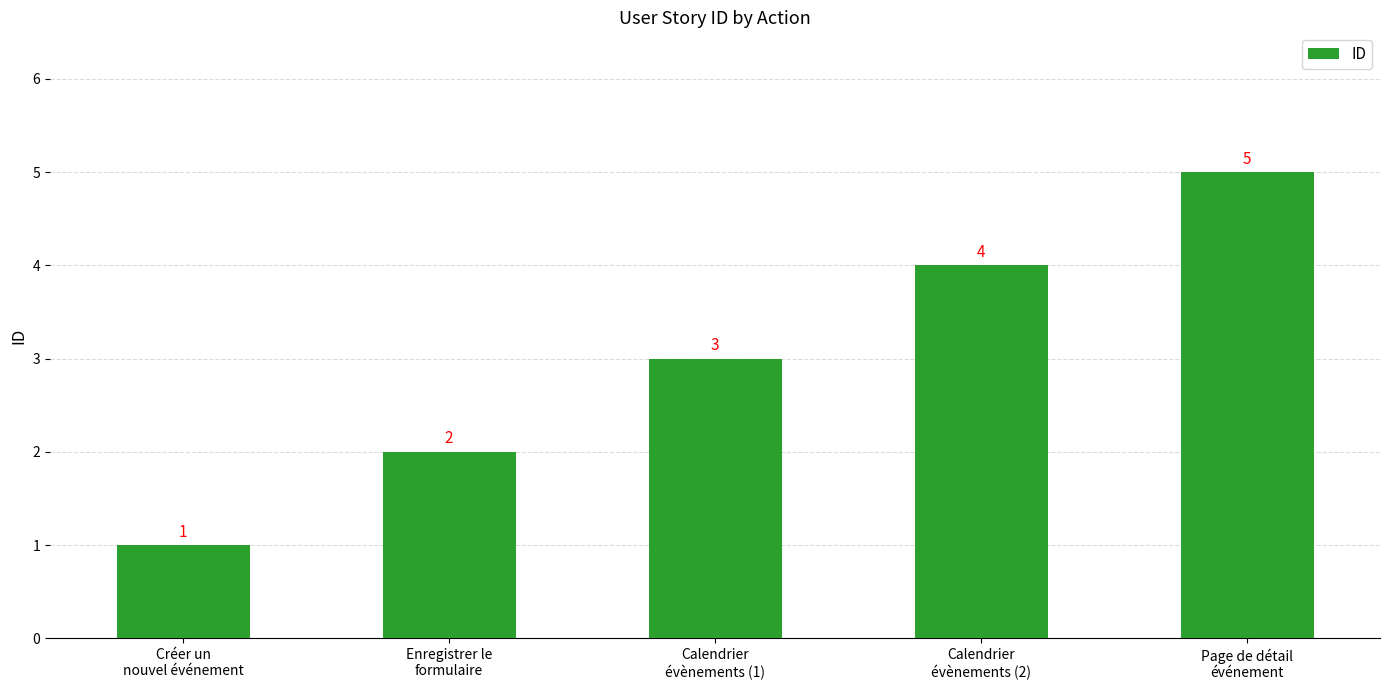

Reading left to right, extract all data points from this chart.

1	2	3	4	5